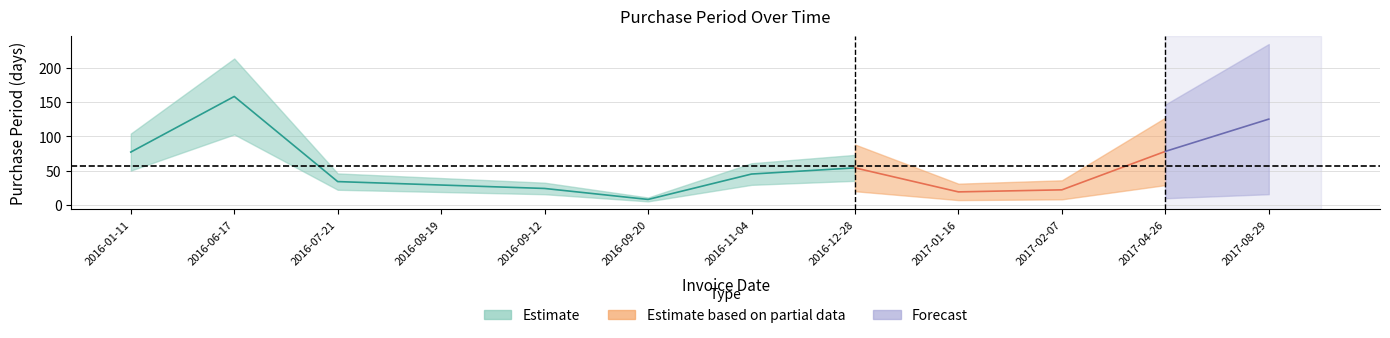

Reading left to right, what are all the values shown in this chart?

2016-01-11=77	2016-06-17=158	2016-07-21=34	2016-08-19=29	2016-09-12=24	2016-09-20=8	2016-11-04=45	2016-12-28=54	2017-01-16=19	2017-02-07=22	2017-04-26=78	2017-08-29=125